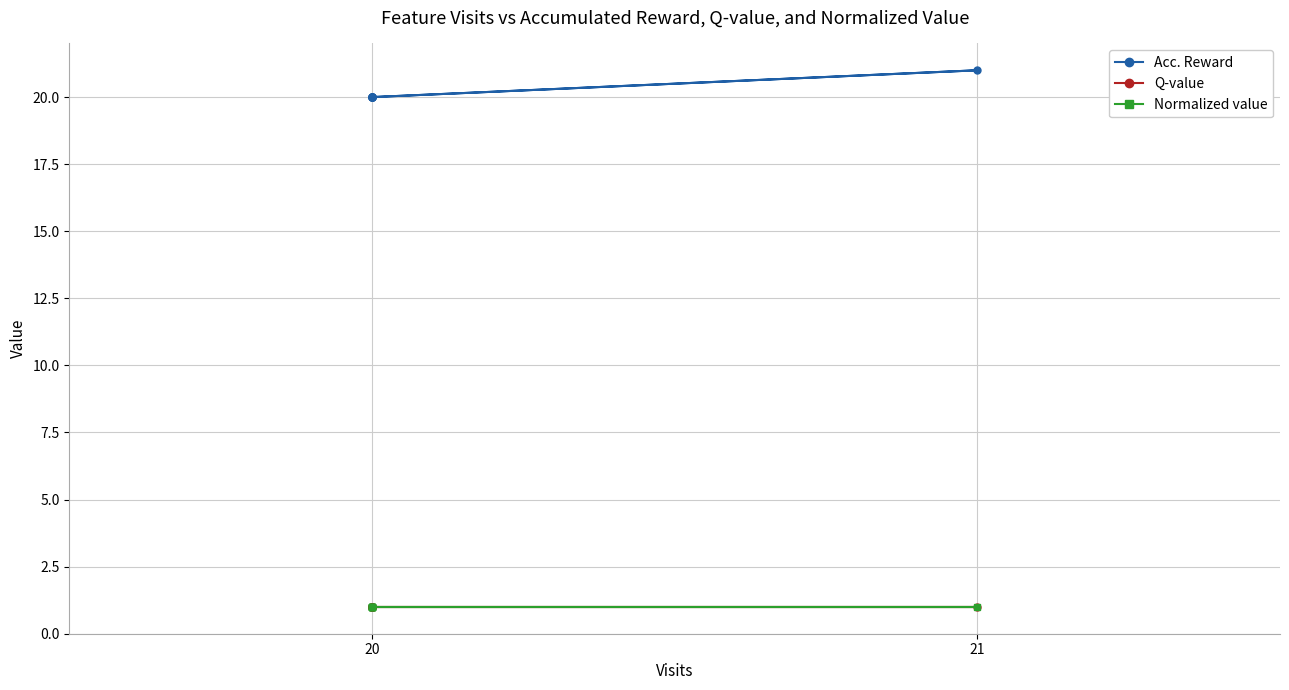

How many lines are shown in the chart?

3